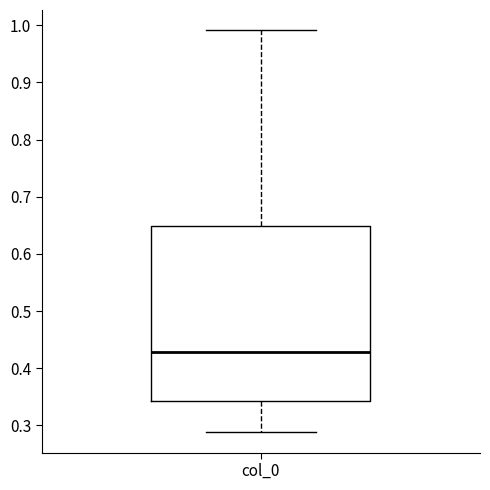

Where does the upper whisker of the box for col_0 end on the y-axis? The values are not printed on the chart, so give them approximately, as read against the axis.

0.99